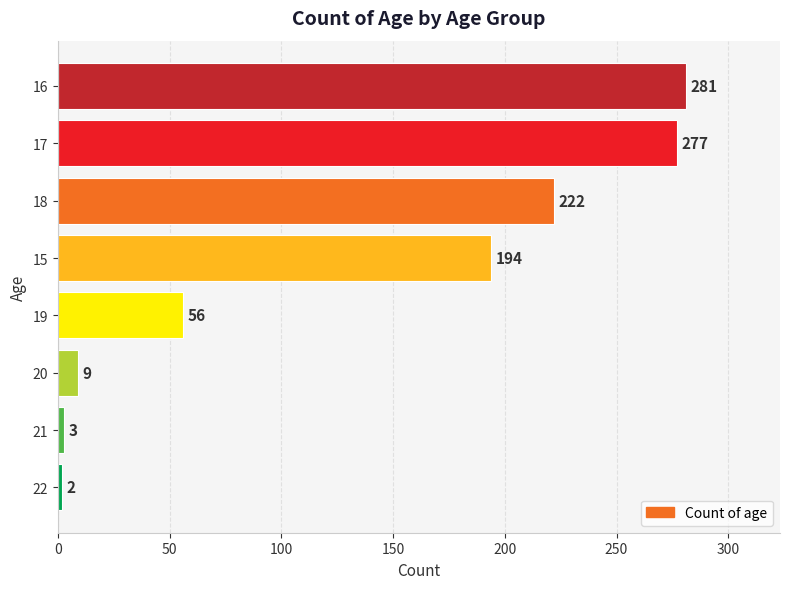

Between 21 and 16, which is larger?

16